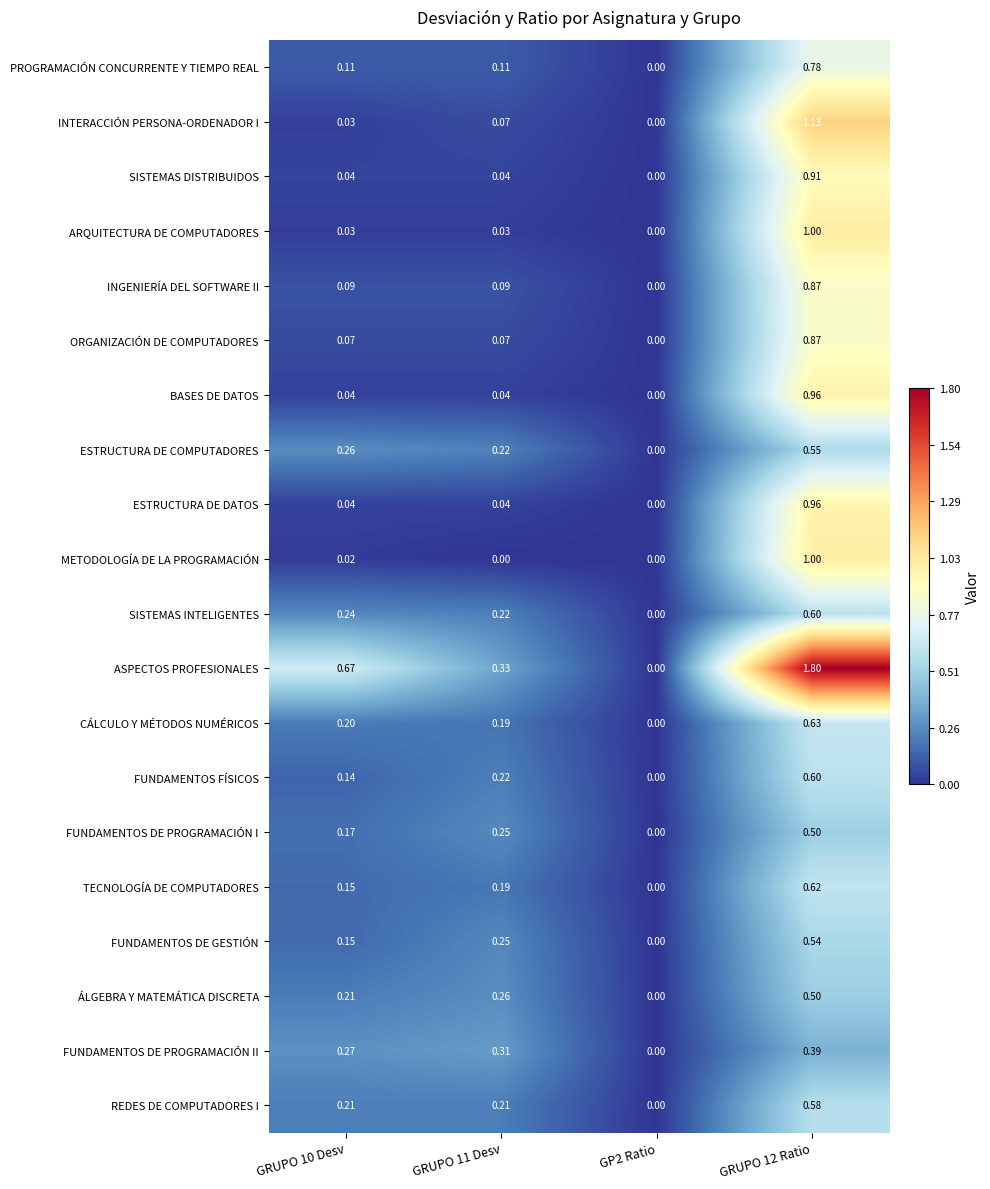

Which series has the widest spread of values?

ASPECTOS PROFESIONALES